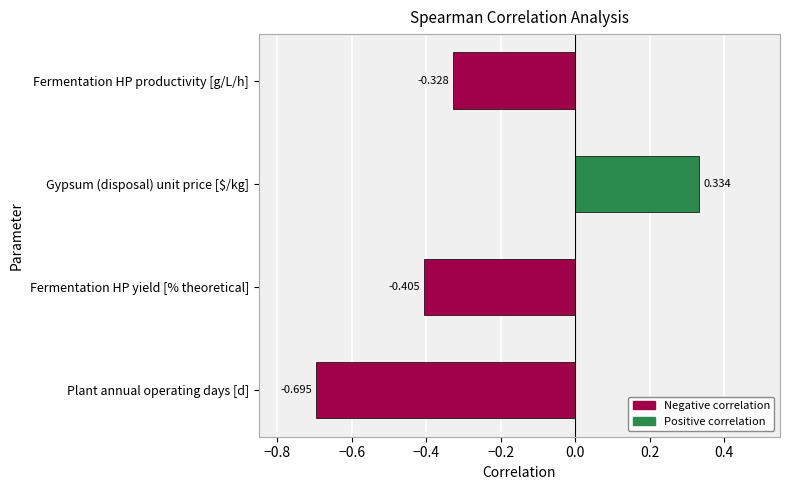

At which category does the chart reach its peak across all series?

Gypsum (disposal) unit price [$/kg]